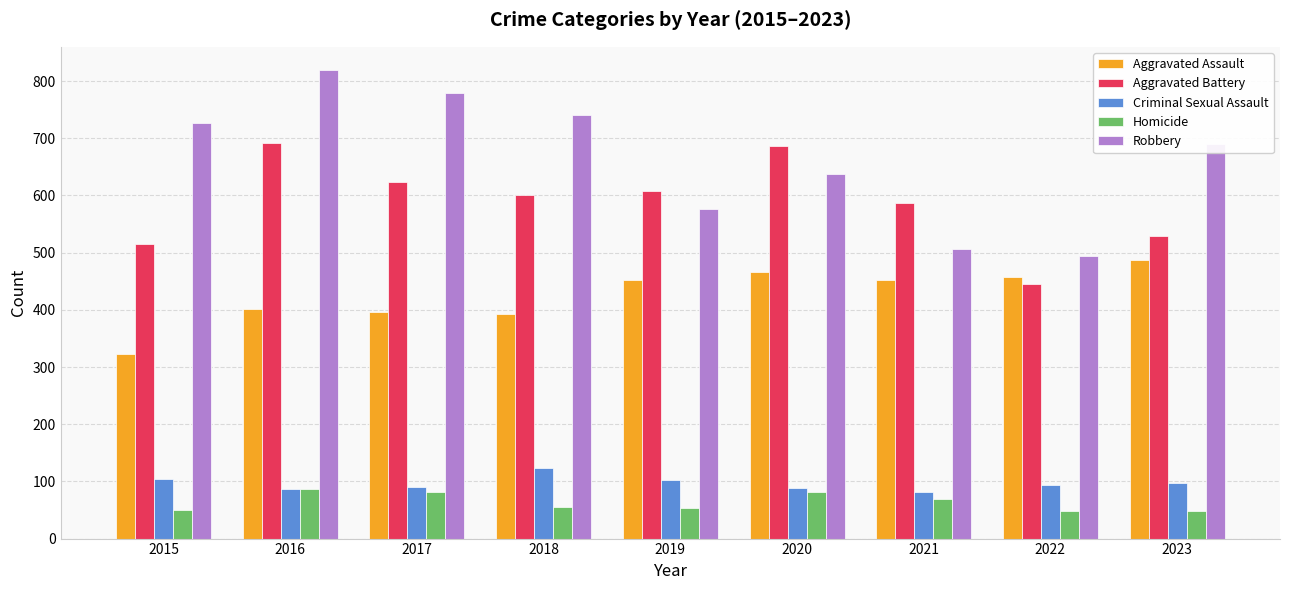

At how many categories does at least one series exceed 311?

9